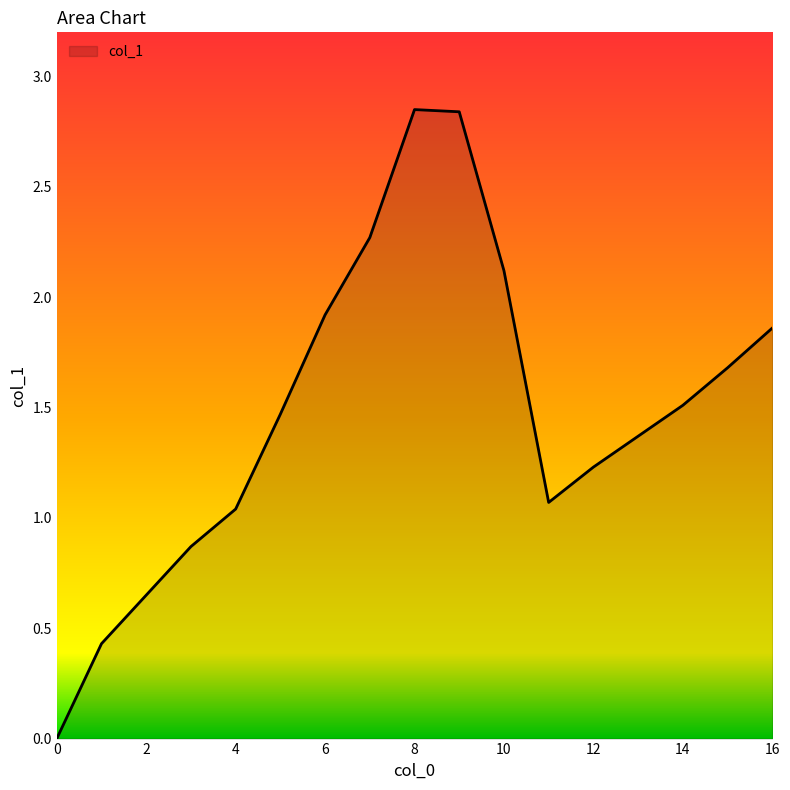

Where is the first local maximum?

8